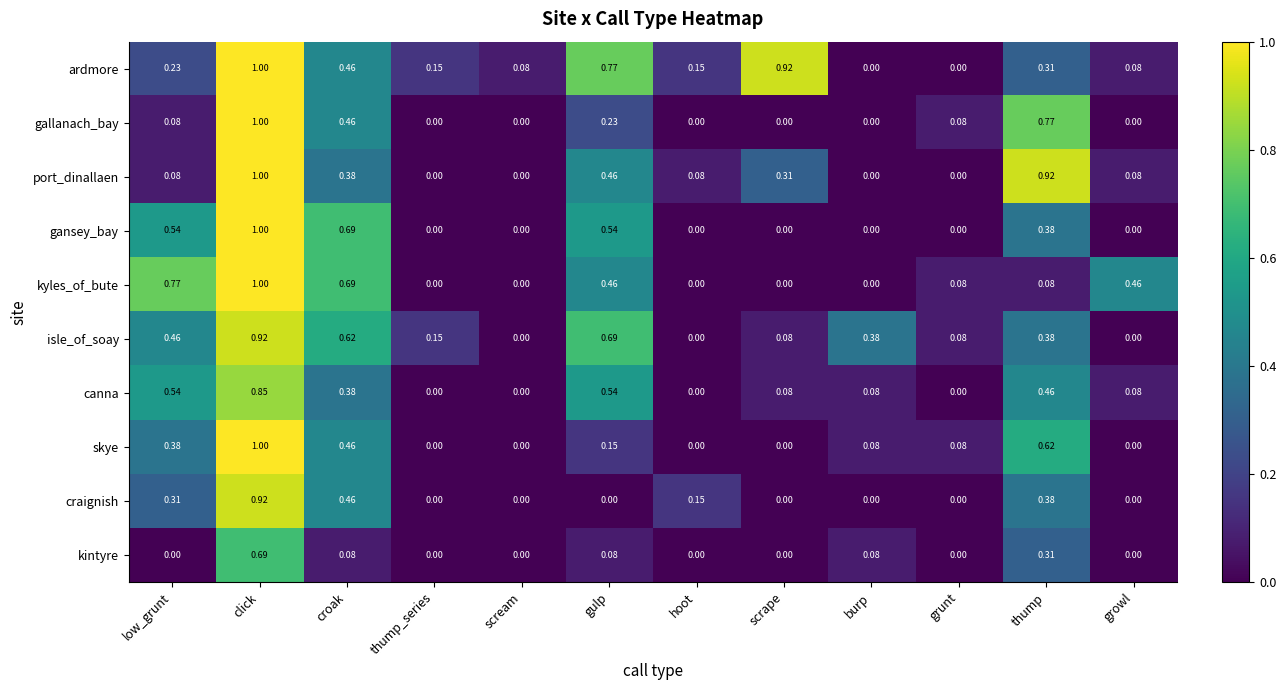

Is the value of gallanach_bay at gulp greater than the value of kyles_of_bute at thump?

Yes